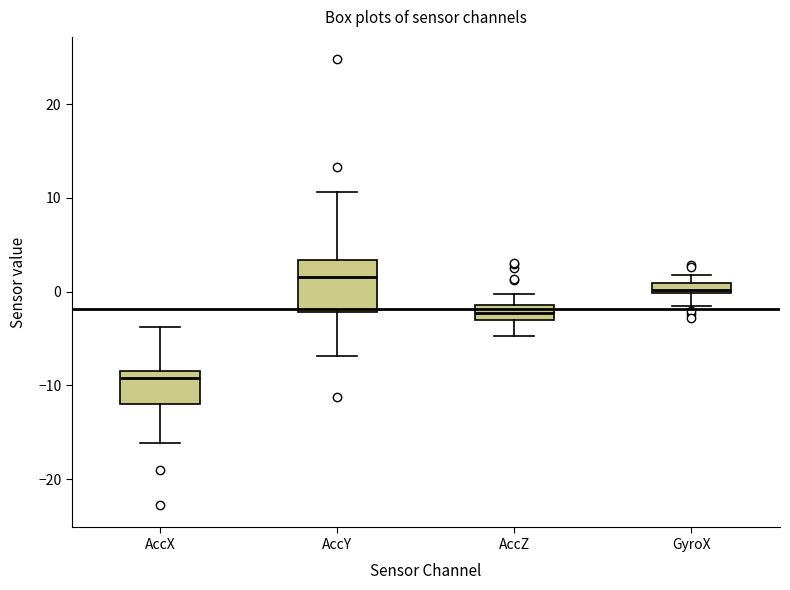

Which box's median line is the lowest?

AccX